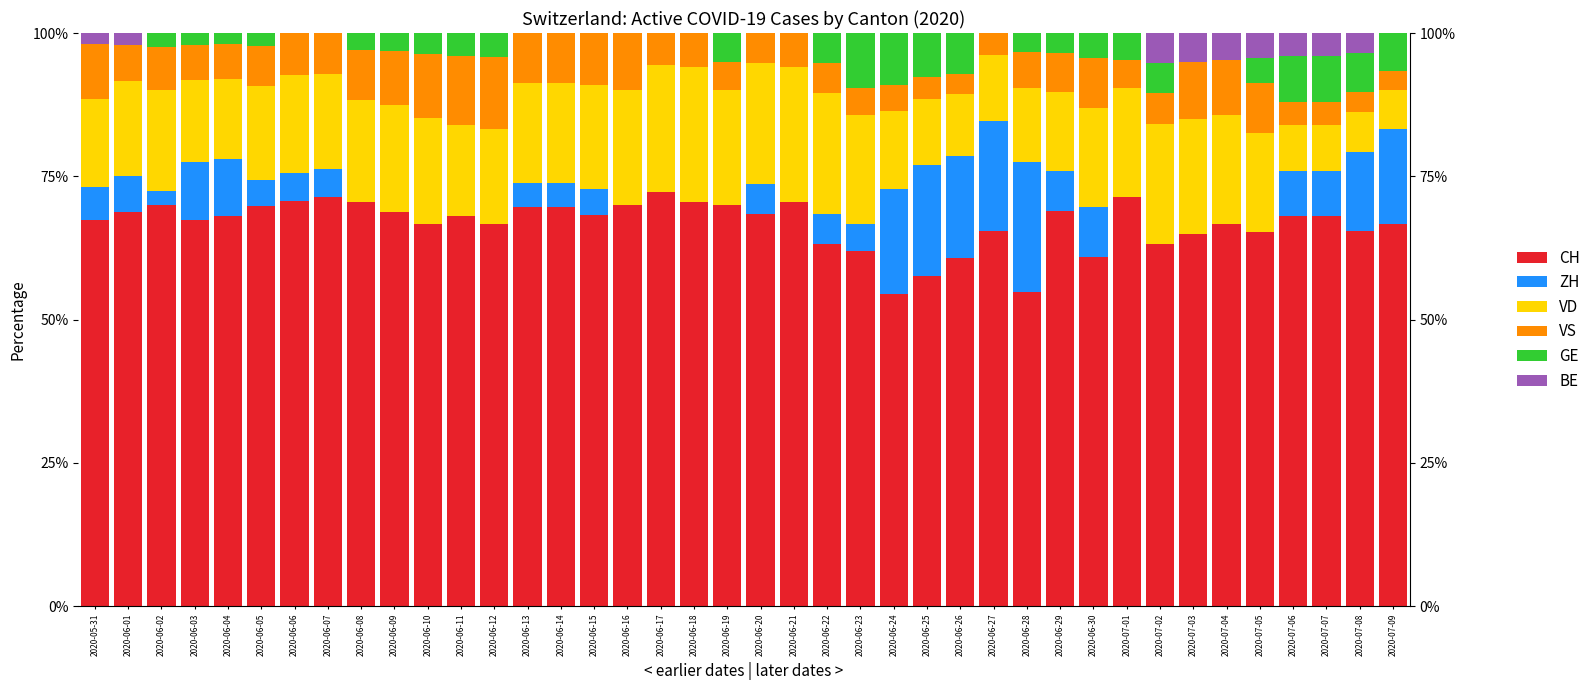

What is the difference between the maximum and minimum values in the ZH series?

22.6